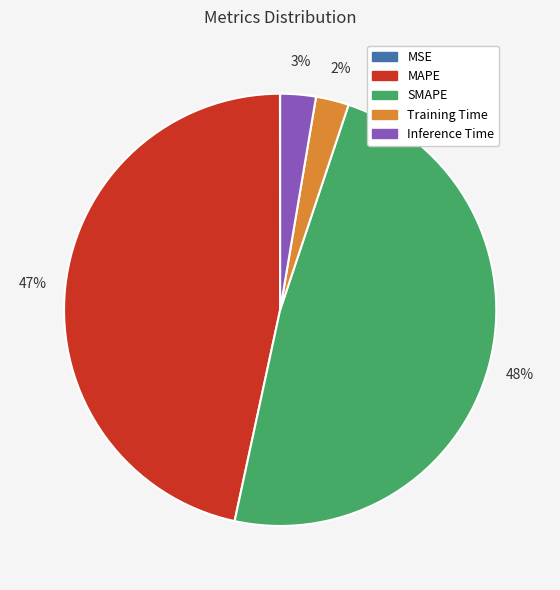

Which category has the biggest portion of the pie?

SMAPE